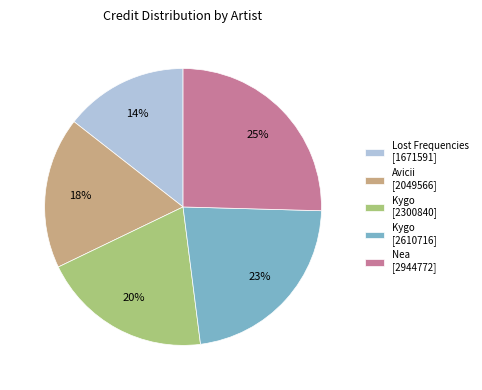

To the nearest percent, what percentage of the pie is Kygo [2300840]?

20%